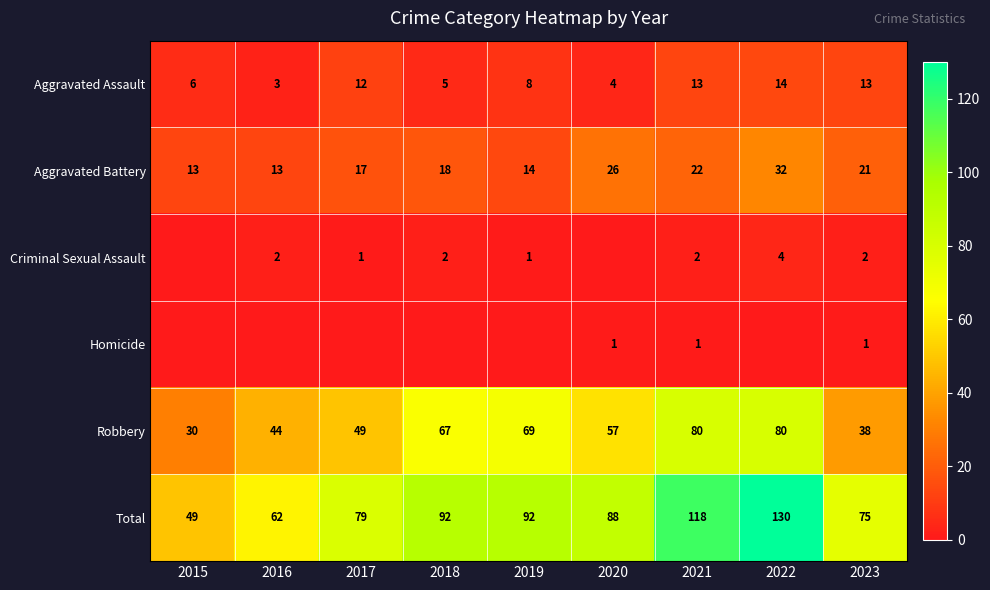

What is the total value across all series at 2020?

176